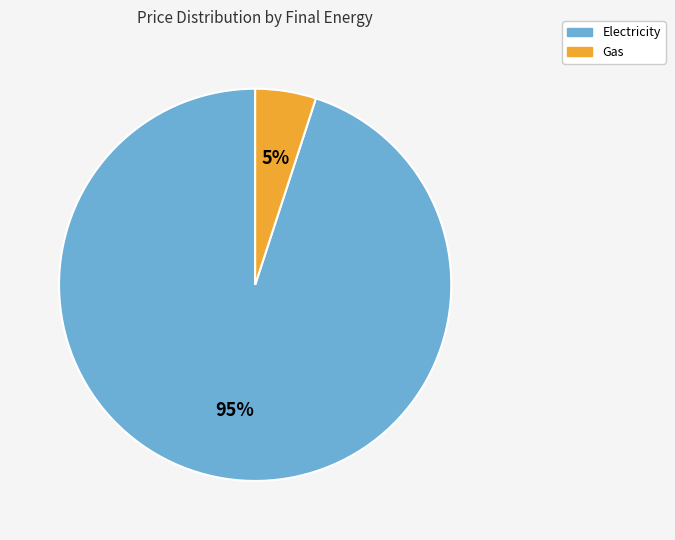

To the nearest percent, what is the difference between the largest and smallest slice percentages?

90%